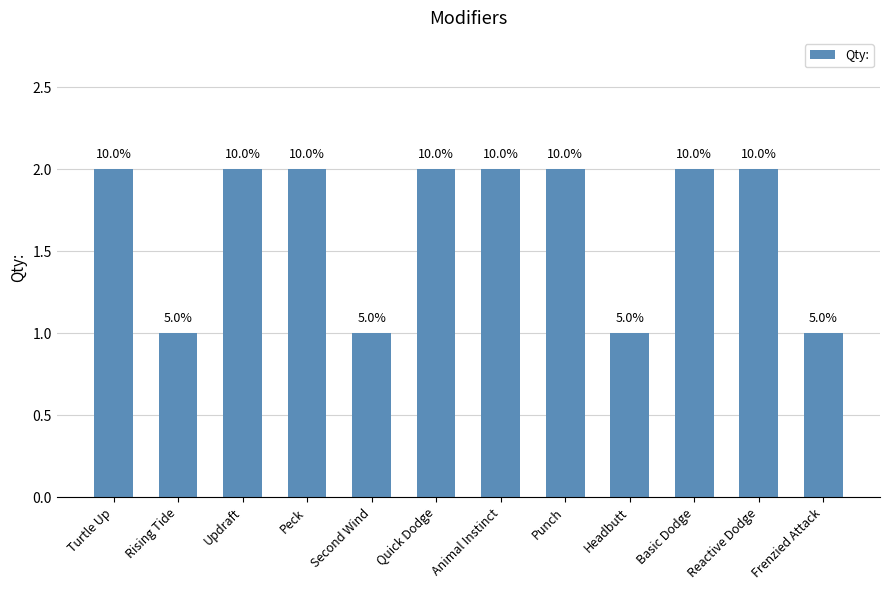

What is the maximum value shown in the chart?

2